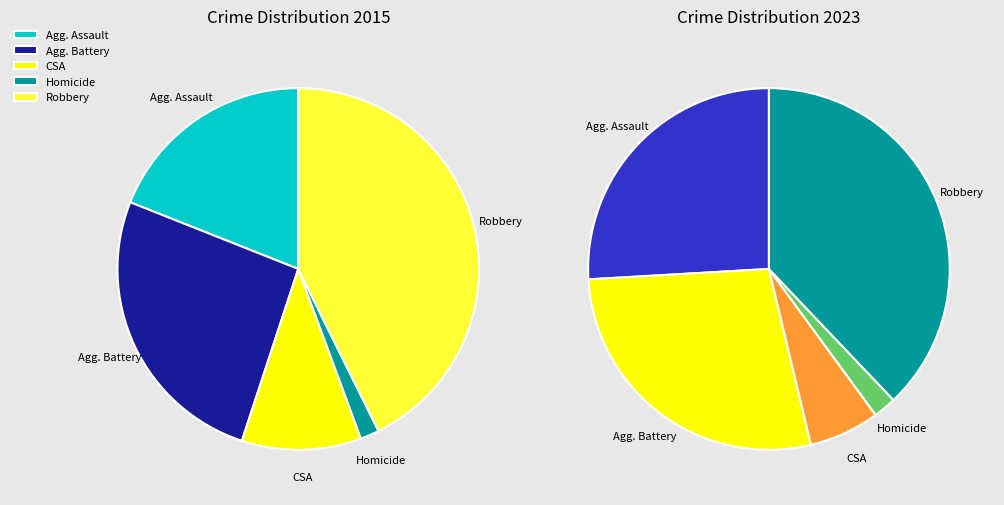

What portion of the pie excludes values_2015?

81.0%